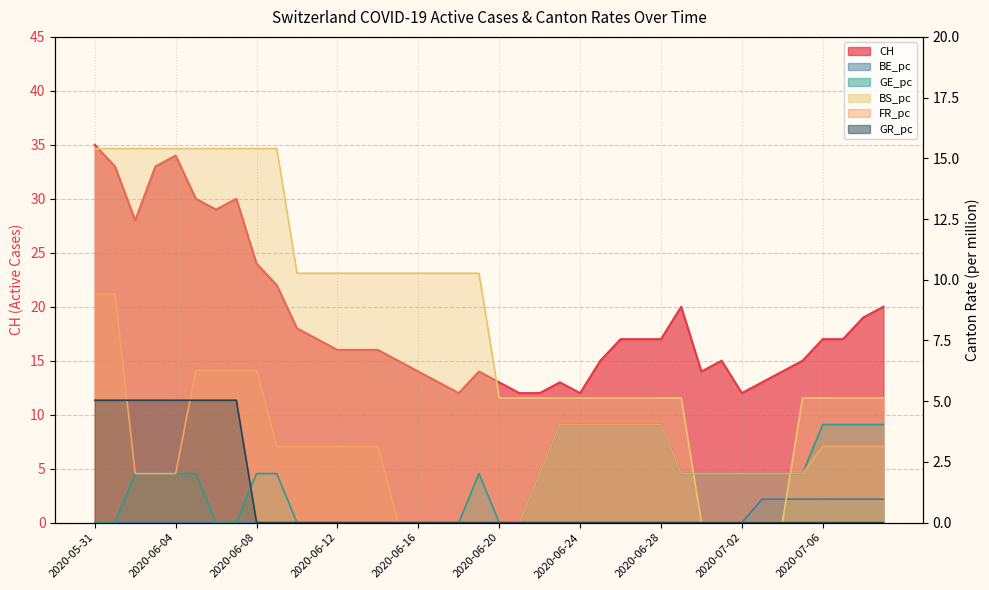

How many values in the CH series are below 17?

20